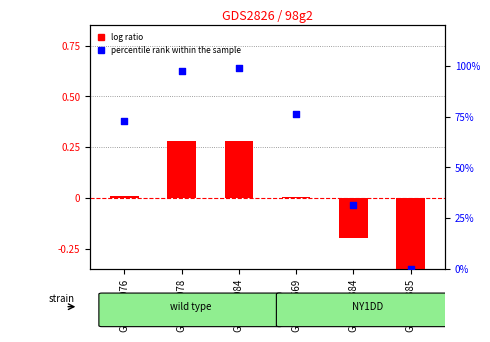

What is the total value across all series at GSM141569?

76.5